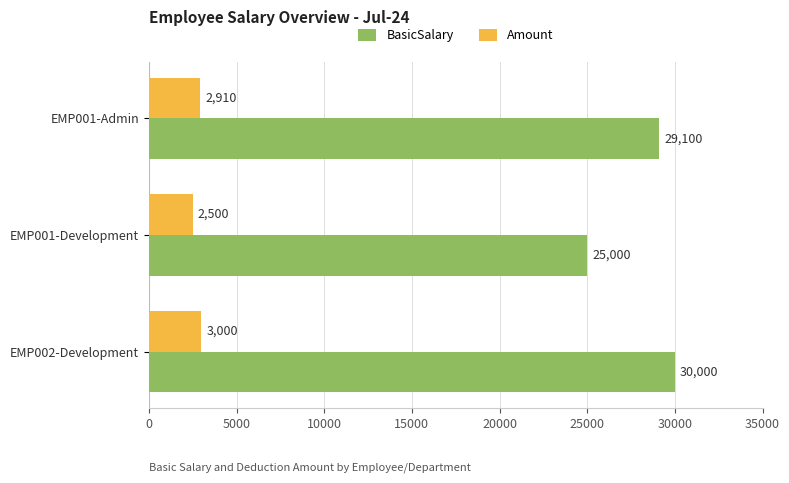

Which series has the largest total across all categories?

BasicSalary